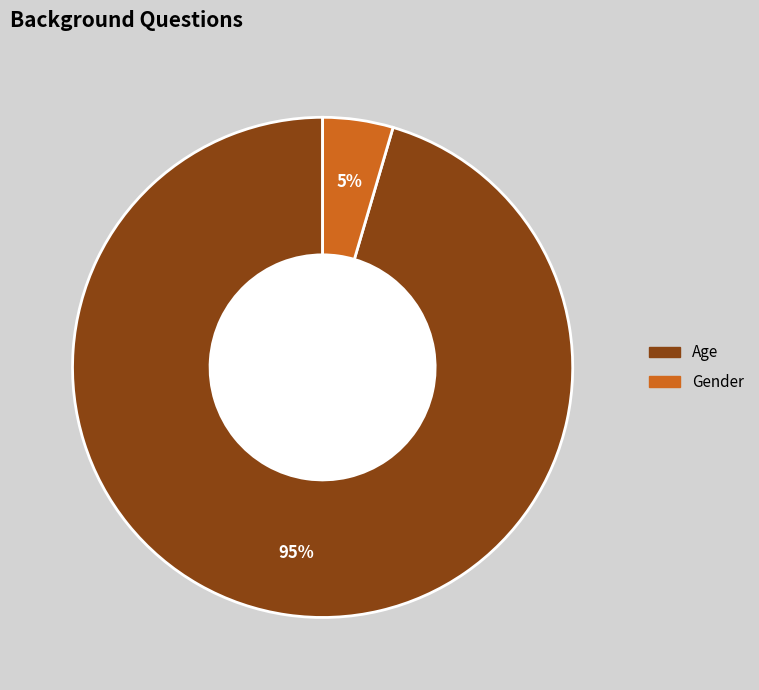

Count the number of slices in the pie.

2